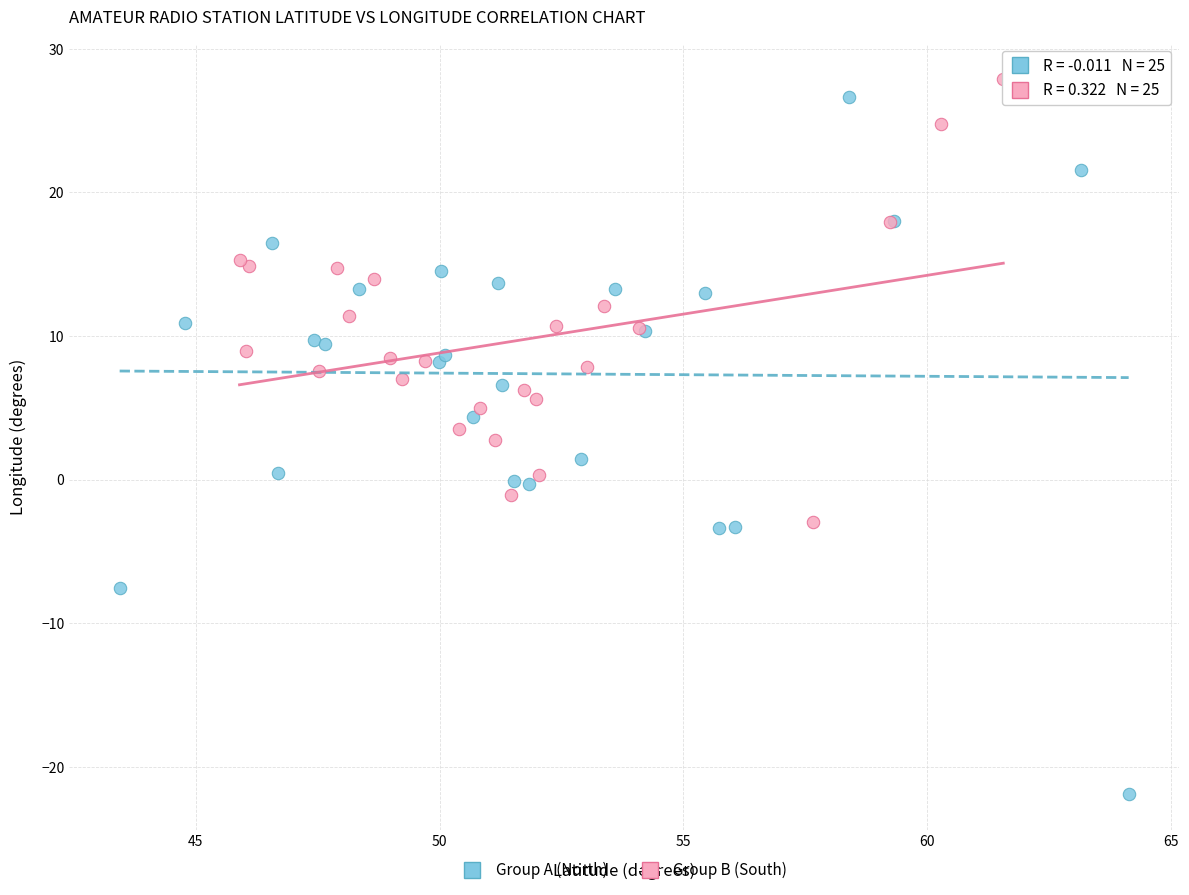

Which series reaches the minimum Y coordinate?

Group A (North)